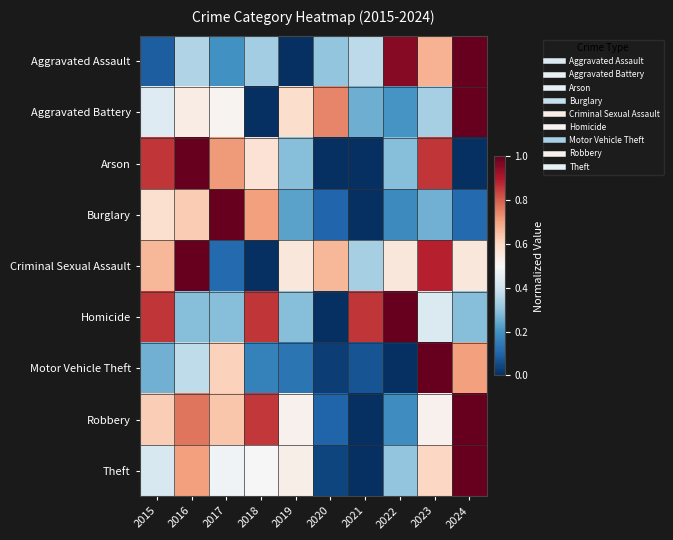

Rank the series at 2021 from highest to lowest value.

Homicide, Aggravated Assault, Criminal Sexual Assault, Aggravated Battery, Motor Vehicle Theft, Arson, Burglary, Robbery, Theft